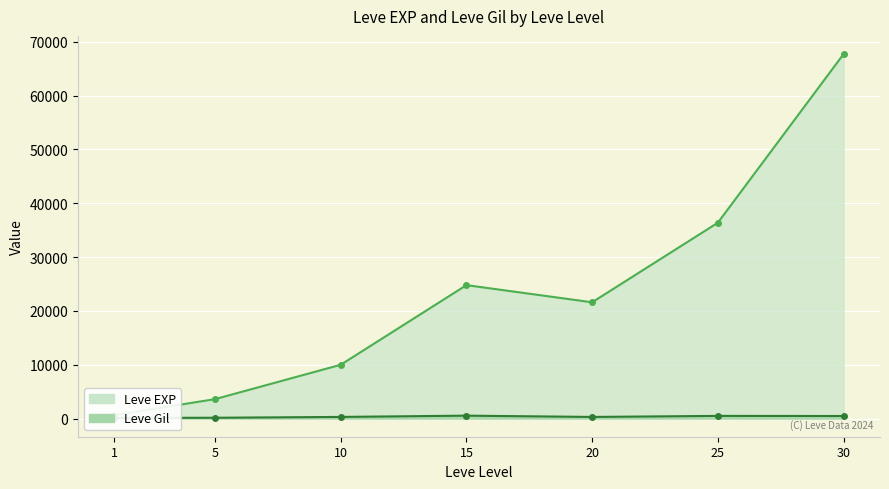

Where is the first local minimum for Leve EXP?

20